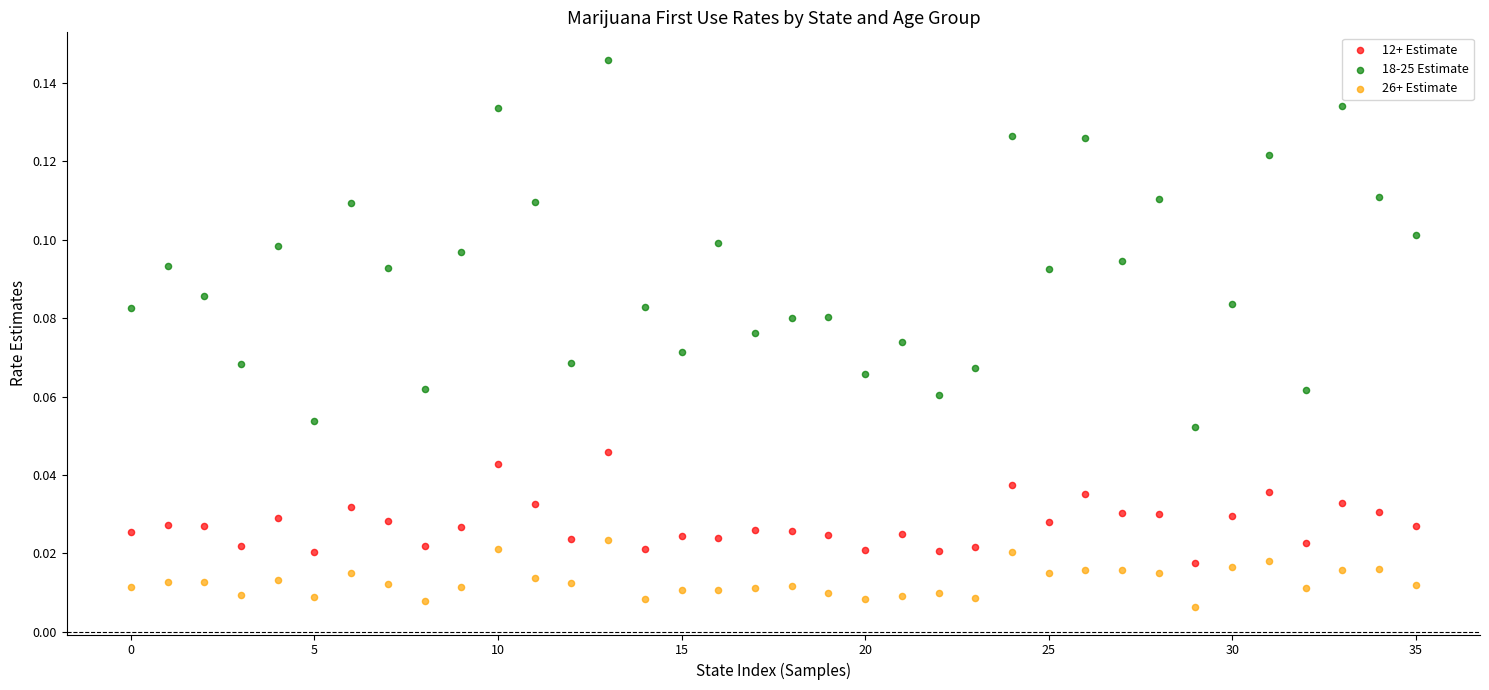

Which series reaches the minimum Y coordinate?

26+ Estimate